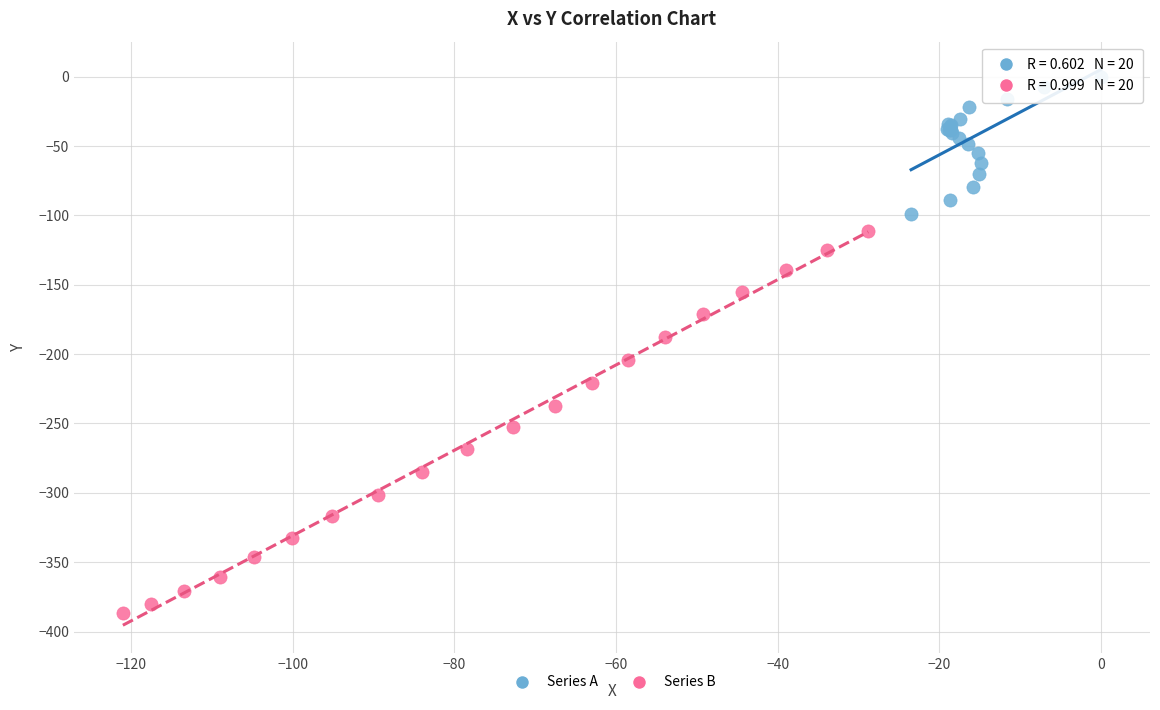

Which series contains the lowest Y value?

Series B